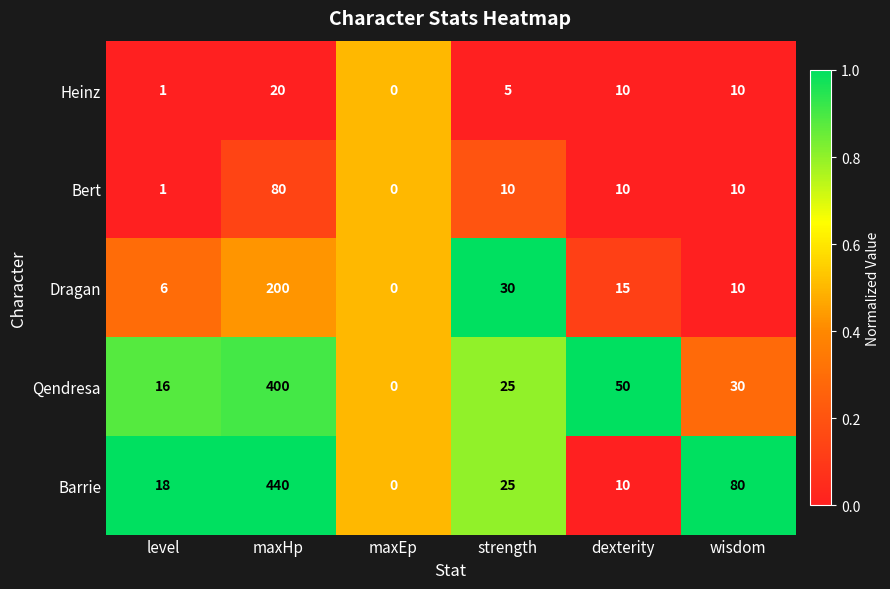

Count the number of categories in the chart.

6